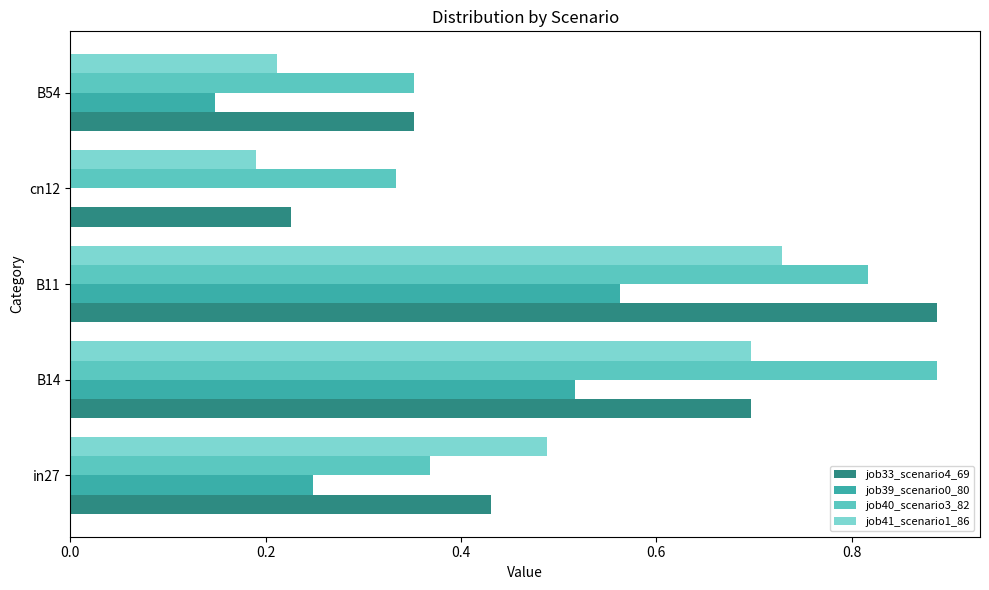

At which label does job41_scenario1_86 reach its peak?

B11